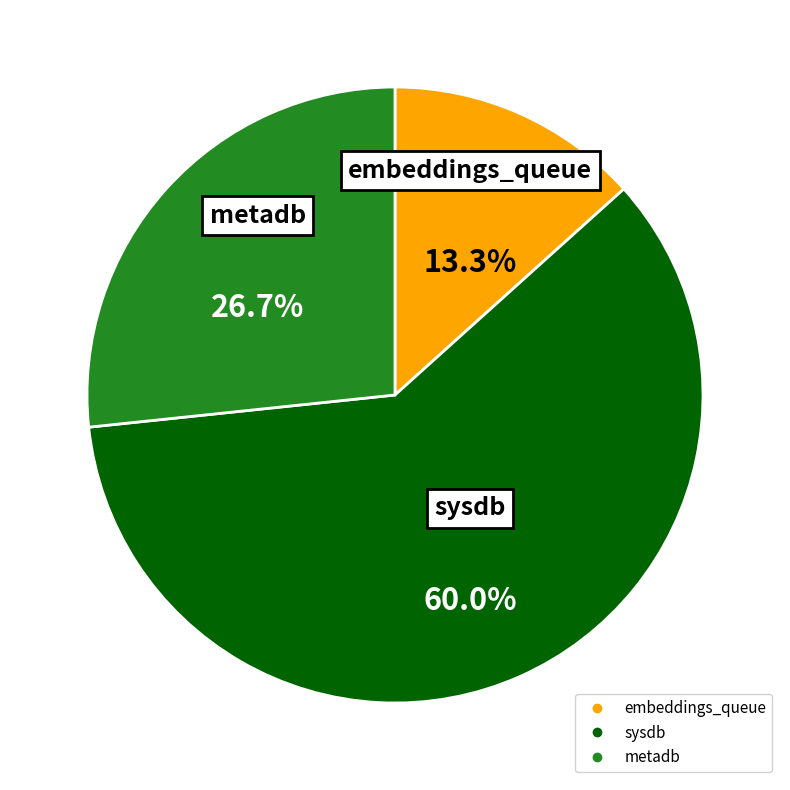

Between metadb and embeddings_queue, which is larger?

metadb